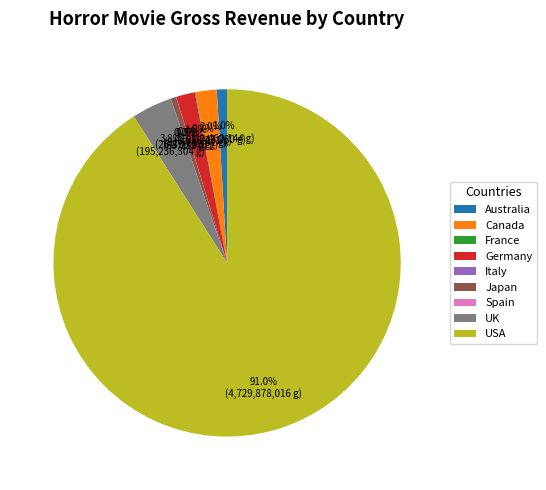

Which slice is the largest?

USA